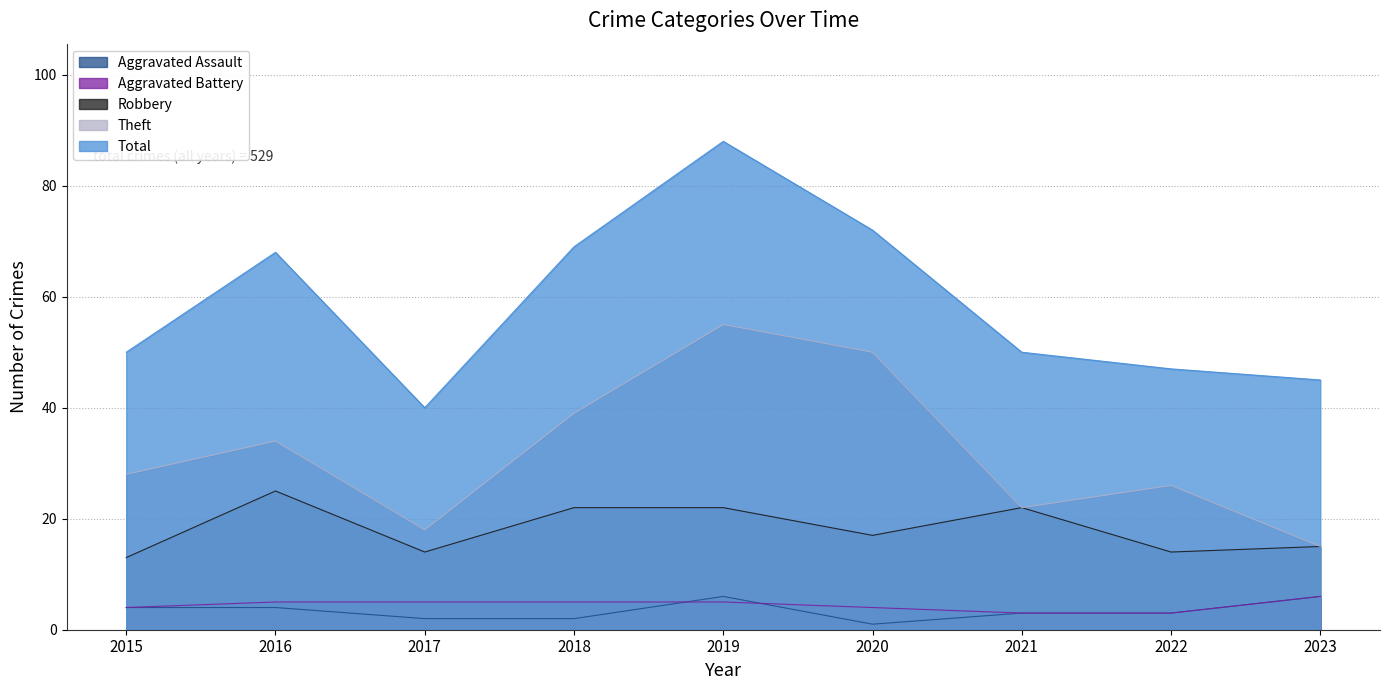

True or false: Aggravated Battery and Total intersect in this chart.

False